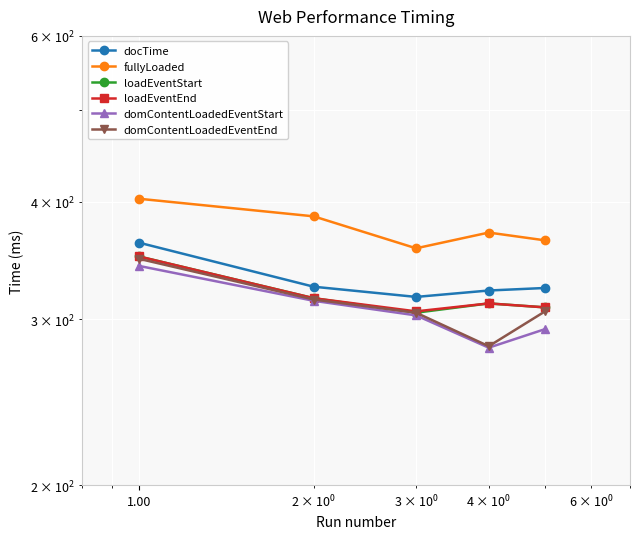

The loadEventStart series shows 189 at 100.00. True or false?

False